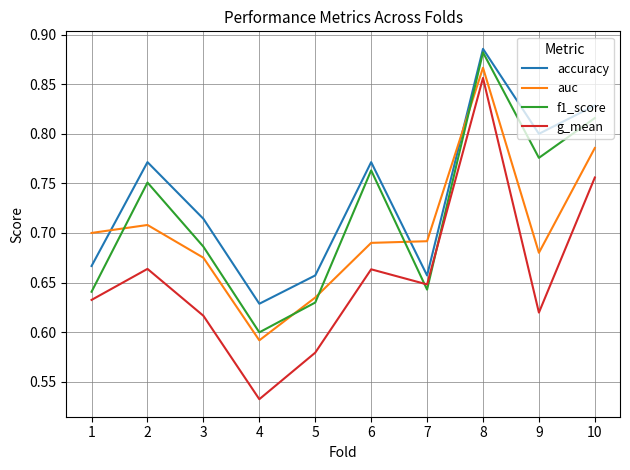

What is the sum of all f1_score values?

7.2